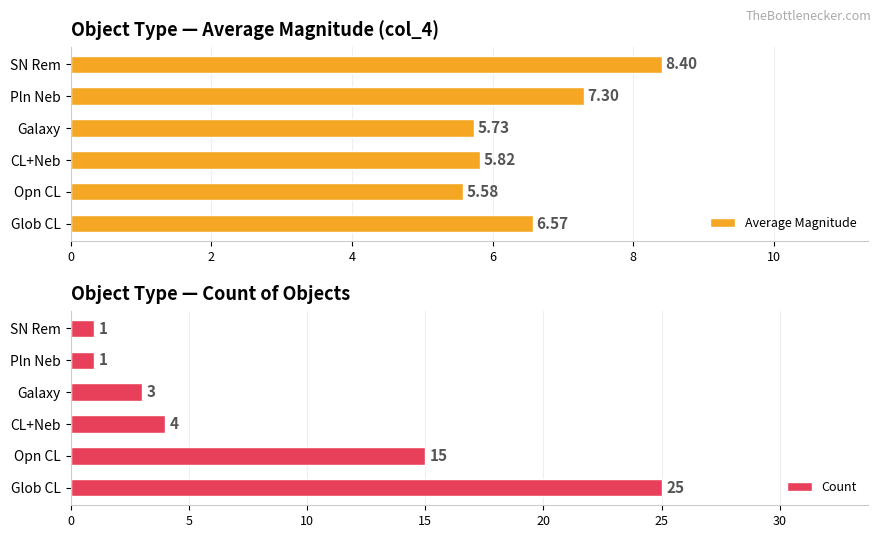

True or false: Average Magnitude has a value of 3.6 at SN Rem.

False